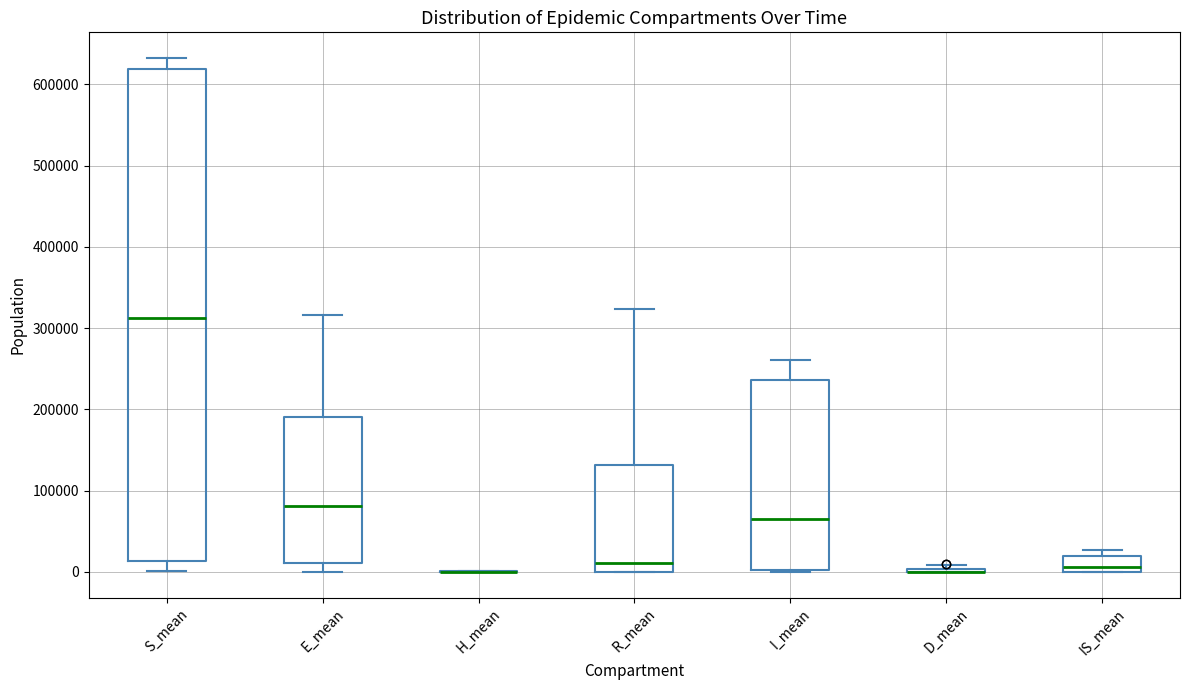

Reading left to right, transcribe this box plot: for each box, give where its median line is, the range the box spans, and where its two whiskers end, as read against the y-axis. The values are not printed on the chart, so give them approximately, as read against the axis.

S_mean: median 310000, box 10000 to 620000, whiskers 0 to 630000
E_mean: median 80000, box 10000 to 190000, whiskers 0 to 320000
H_mean: box collapsed to a line at 0, whiskers 0 to 0
R_mean: median 10000, box 0 to 130000, whiskers 0 to 320000
I_mean: median 70000, box 0 to 240000, whiskers 0 to 260000
D_mean: box collapsed to a line at 0, whiskers 0 to 10000
IS_mean: median 10000, box 0 to 20000, whiskers 0 to 30000